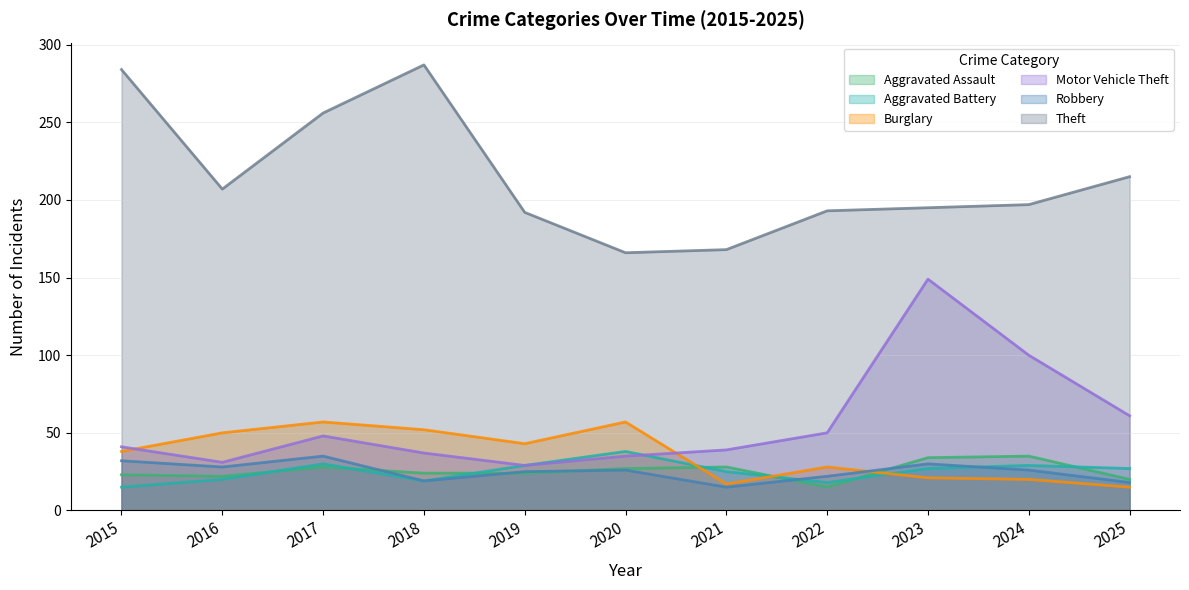

What is the maximum value for Aggravated Assault?

35